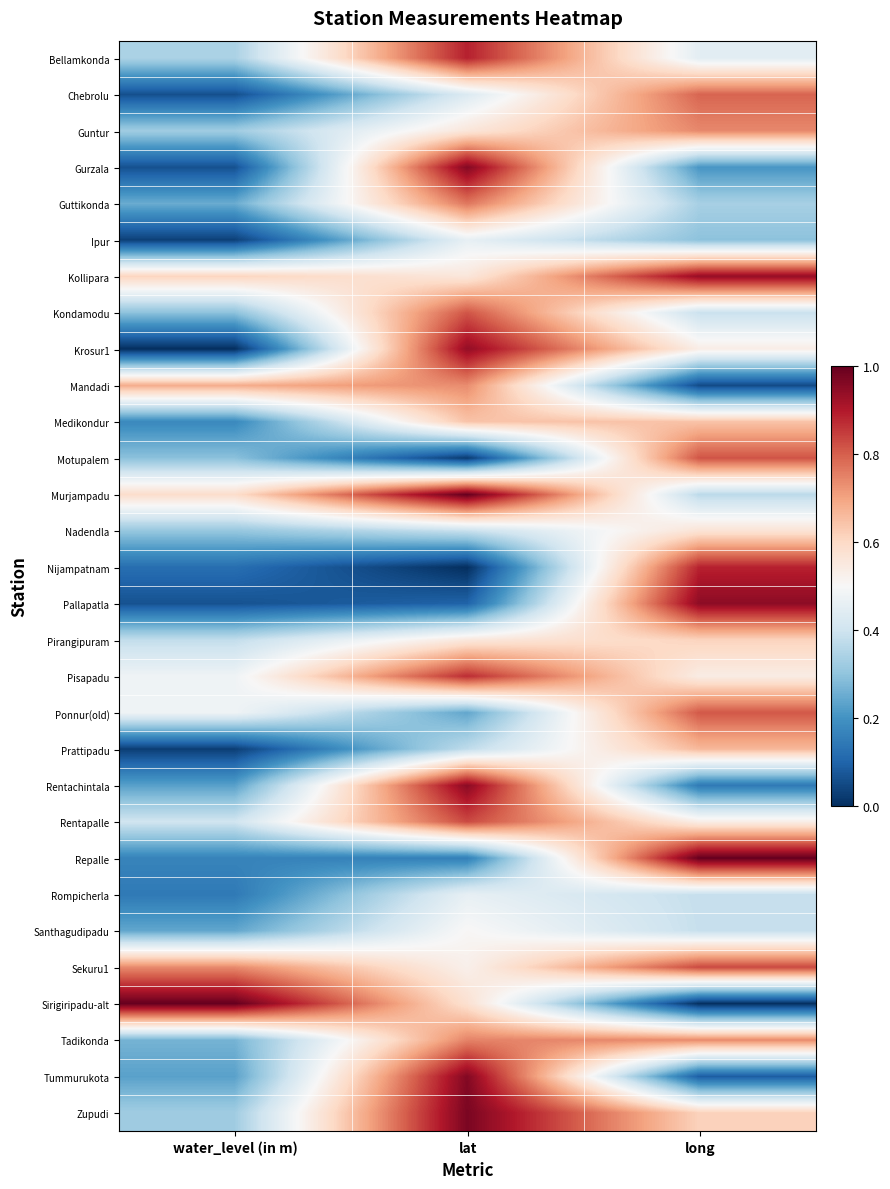

Which series changed the most between water_level (in m) and long?

Sirigiripadu-alt